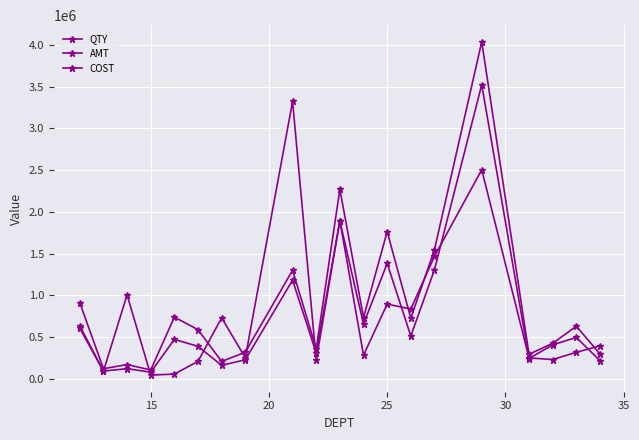

Which series has the widest spread of values?

AMT